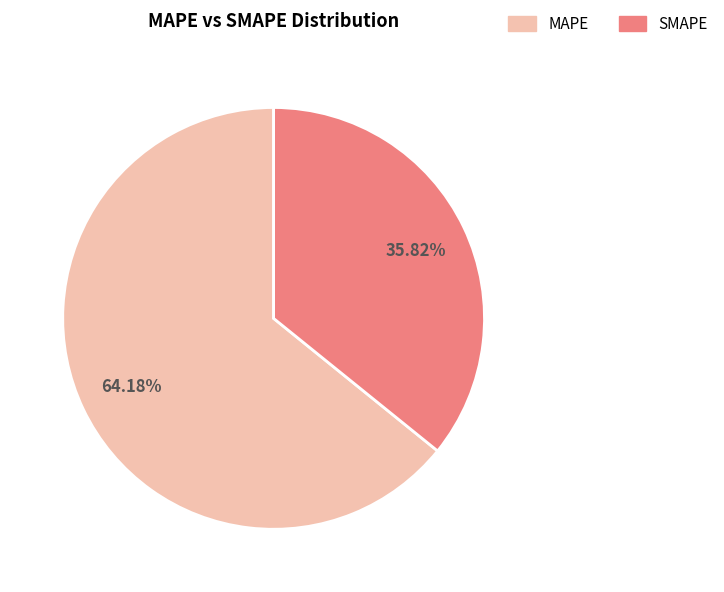

To the nearest percent, what percentage of the pie is SMAPE?

36%